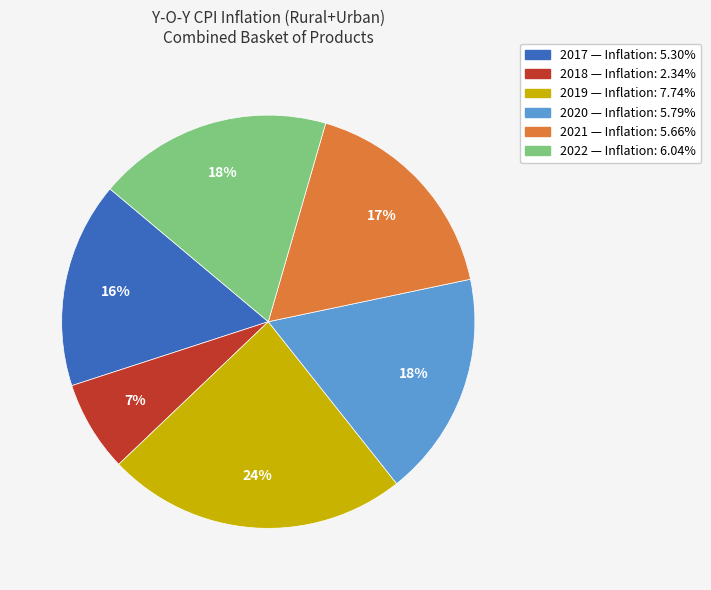

Which category has the biggest portion of the pie?

2019